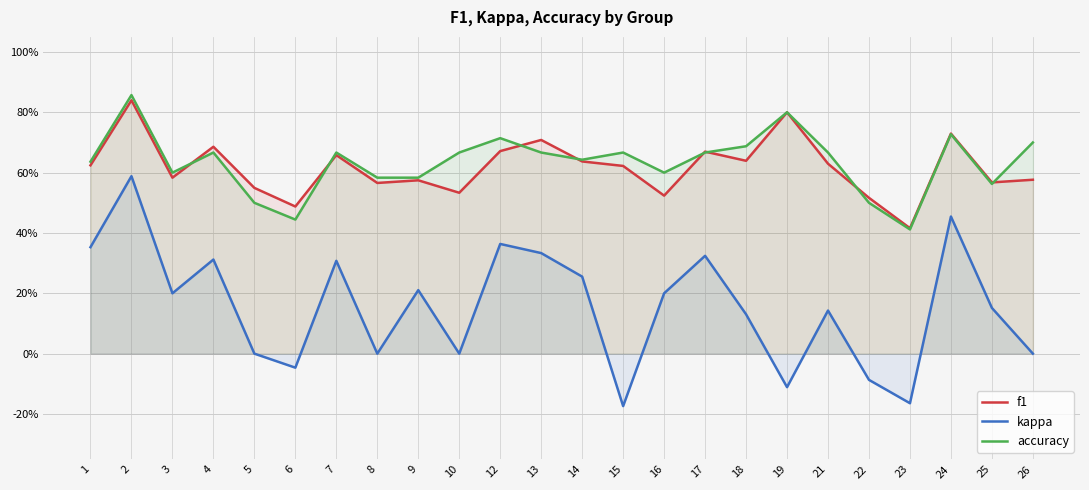

What is the total value across all series at 22?

0.9